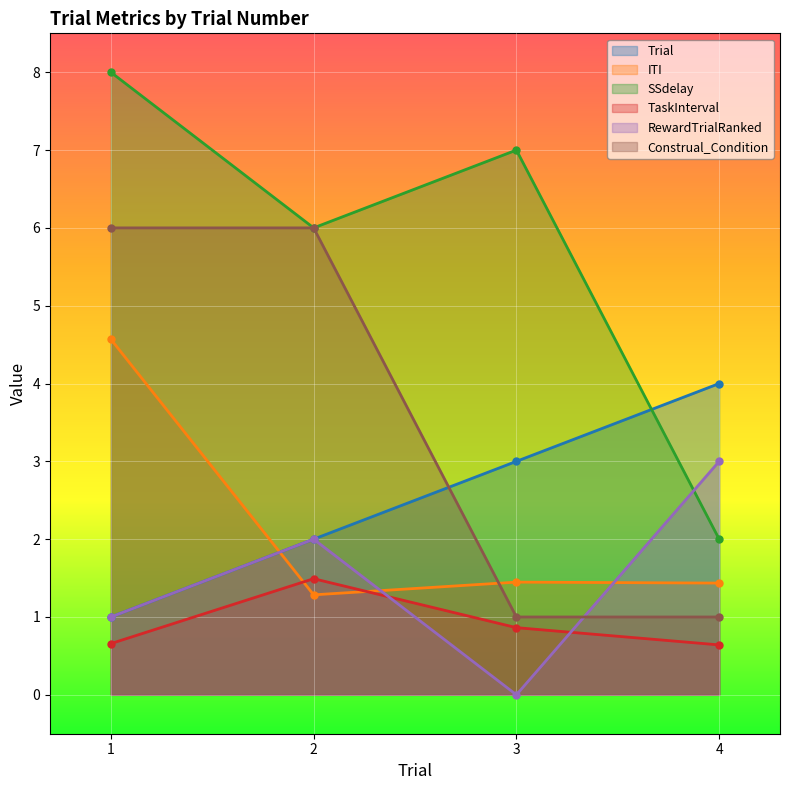

How many interior local valleys does the RewardTrialRanked series have?

1